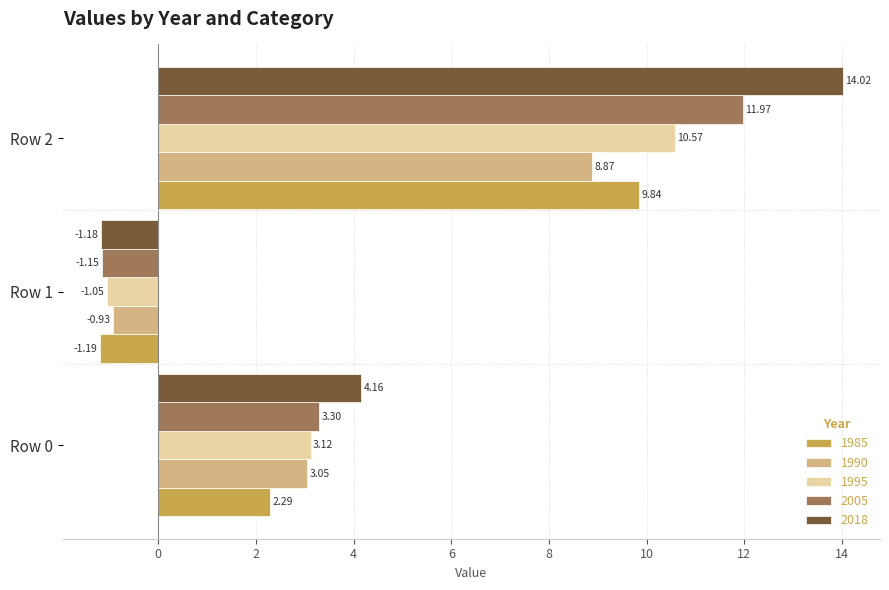

What is the sum of all 1985 values?

10.9